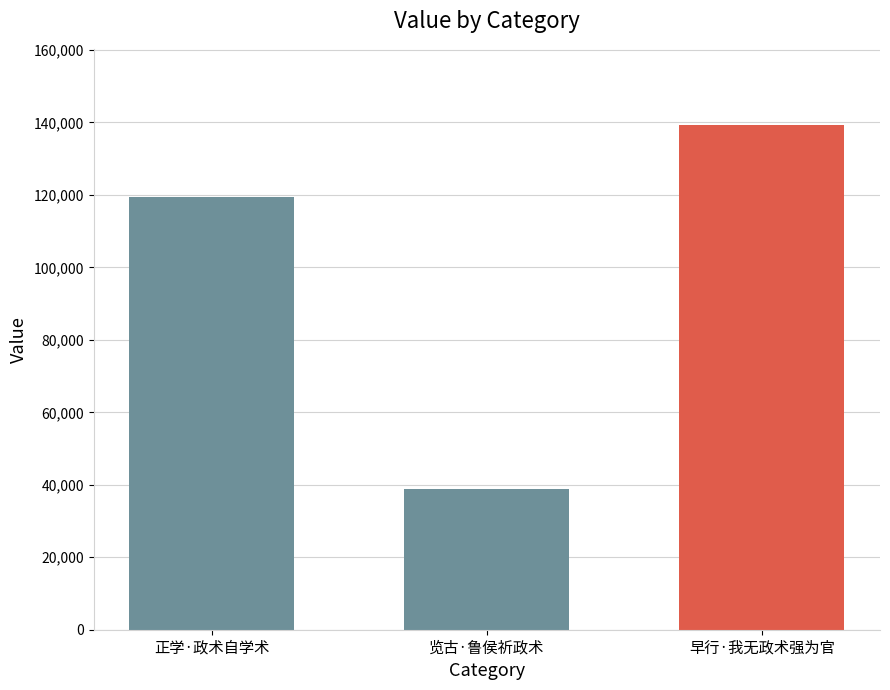

What is the approximate value at 览古·鲁侯祈政术?

38721